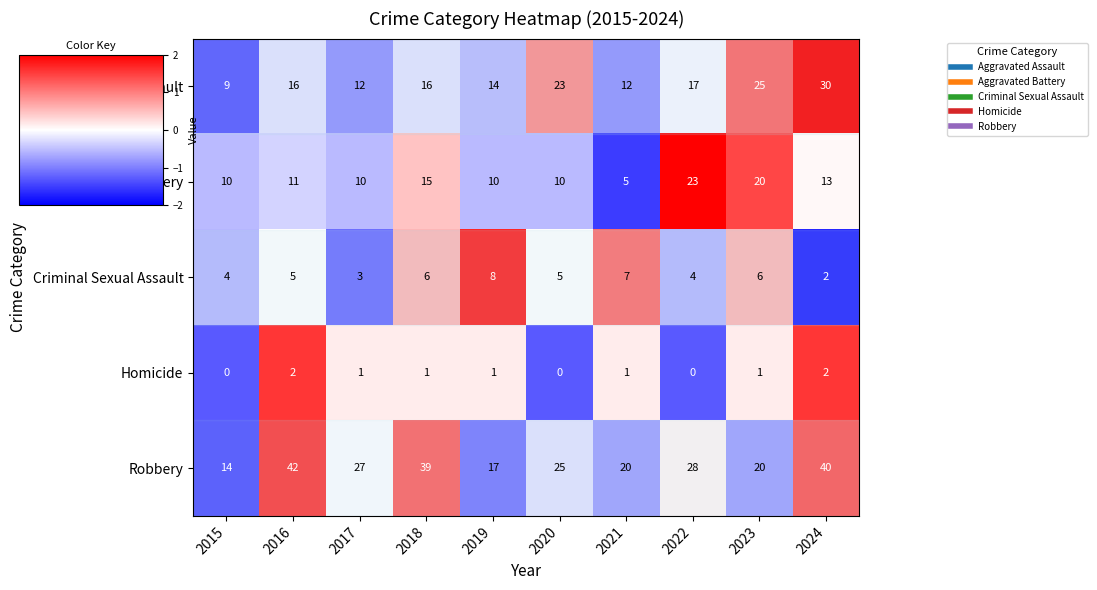

Count the number of data series in this chart.

5